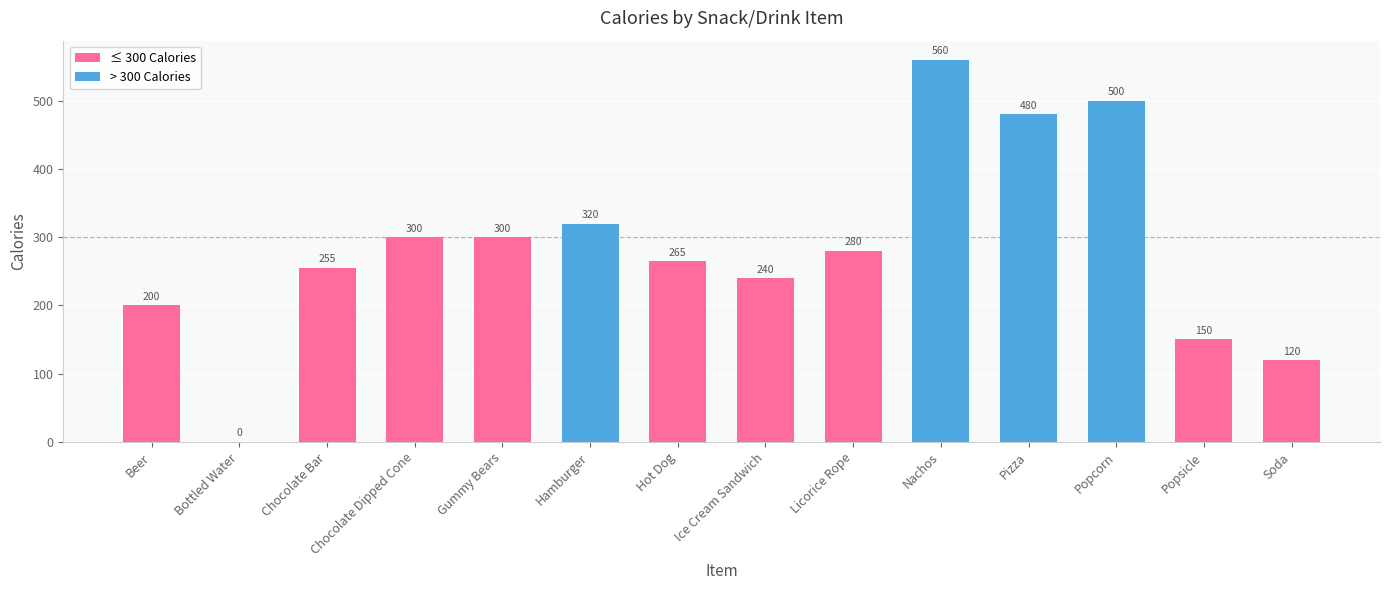

Rank the categories by value from lowest to highest.

Bottled Water, Soda, Popsicle, Beer, Ice Cream Sandwich, Chocolate Bar, Hot Dog, Licorice Rope, Chocolate Dipped Cone, Gummy Bears, Hamburger, Pizza, Popcorn, Nachos